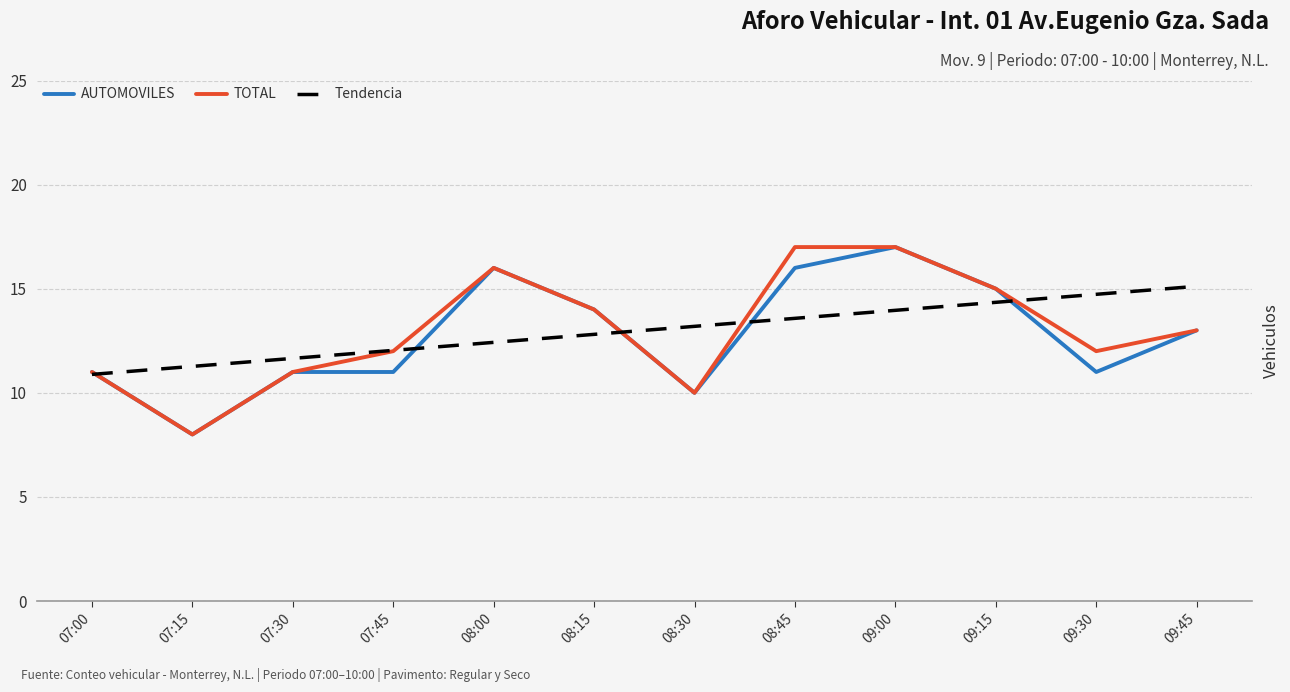

Where is the first local minimum for AUTOMOVILES?

07:15